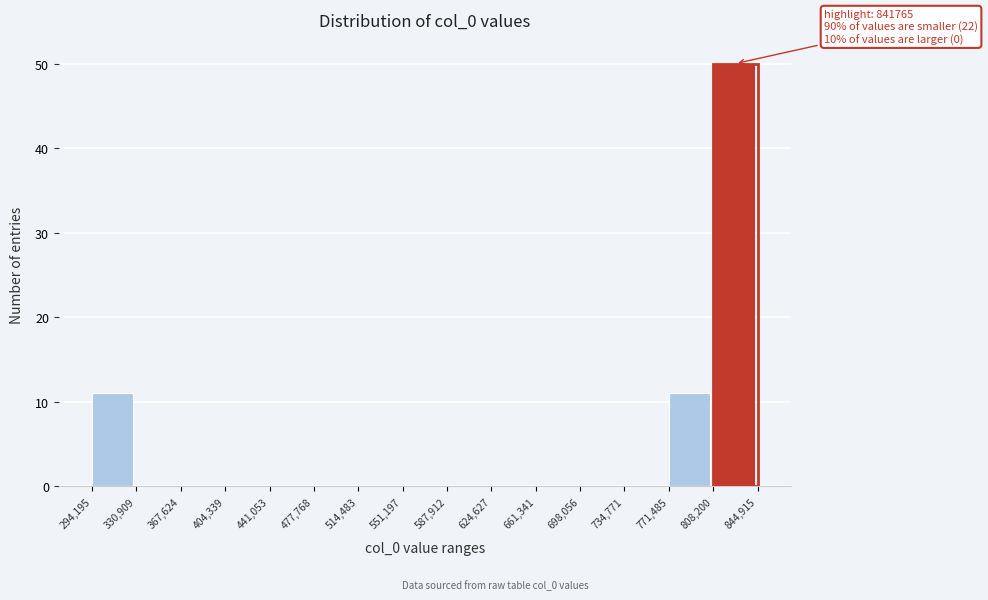

Over which range of the x-axis is the bar tallest?

808,200 to 844,915